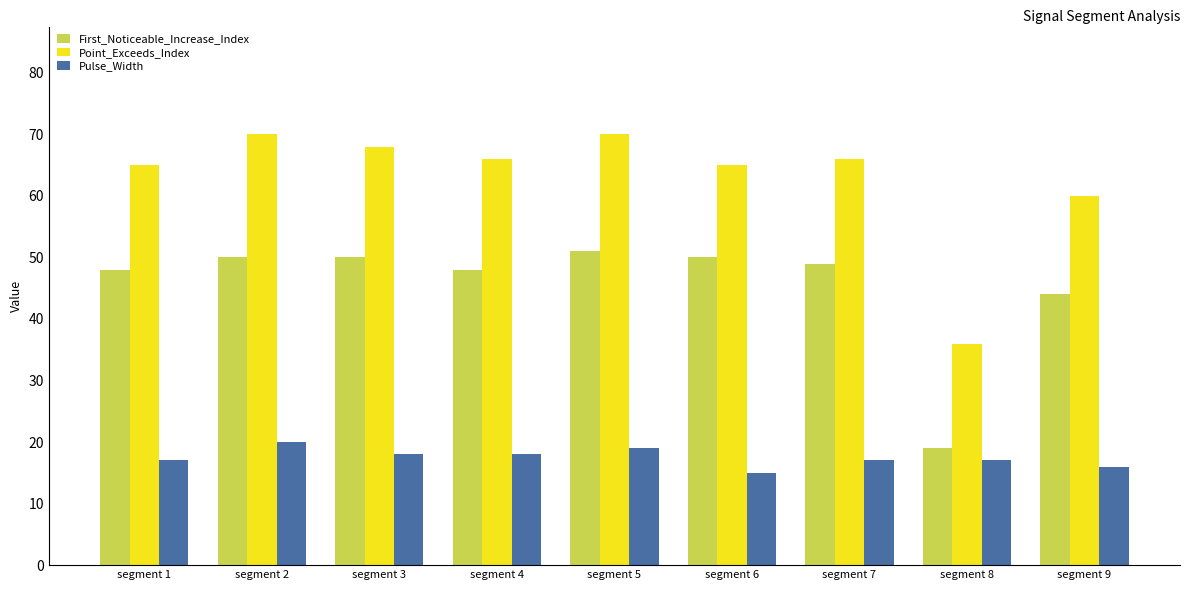

Rank the series by their maximum value, from lowest to highest.

Pulse_Width, First_Noticeable_Increase_Index, Point_Exceeds_Index